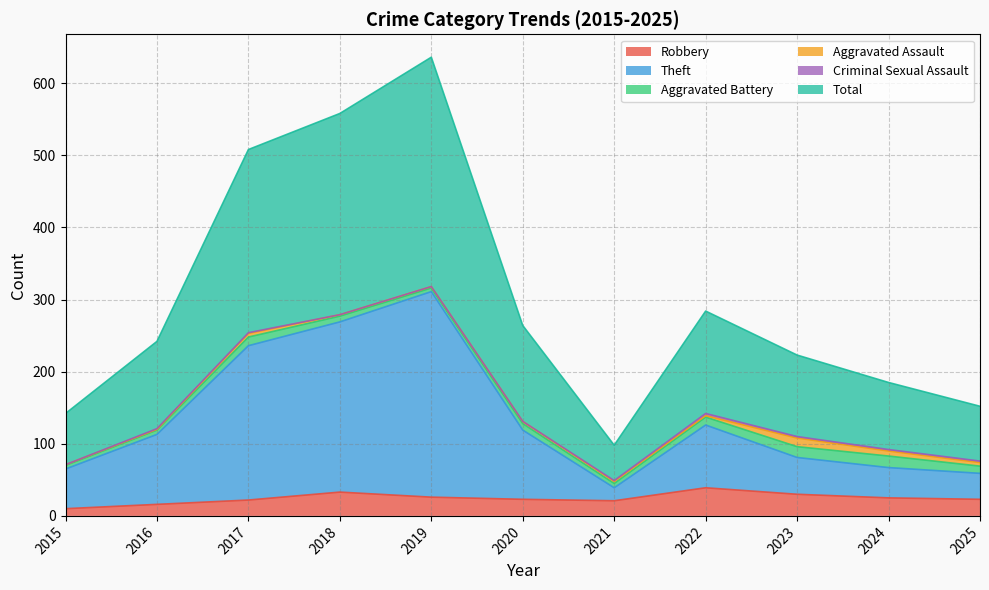

What is the maximum value for Robbery?

39